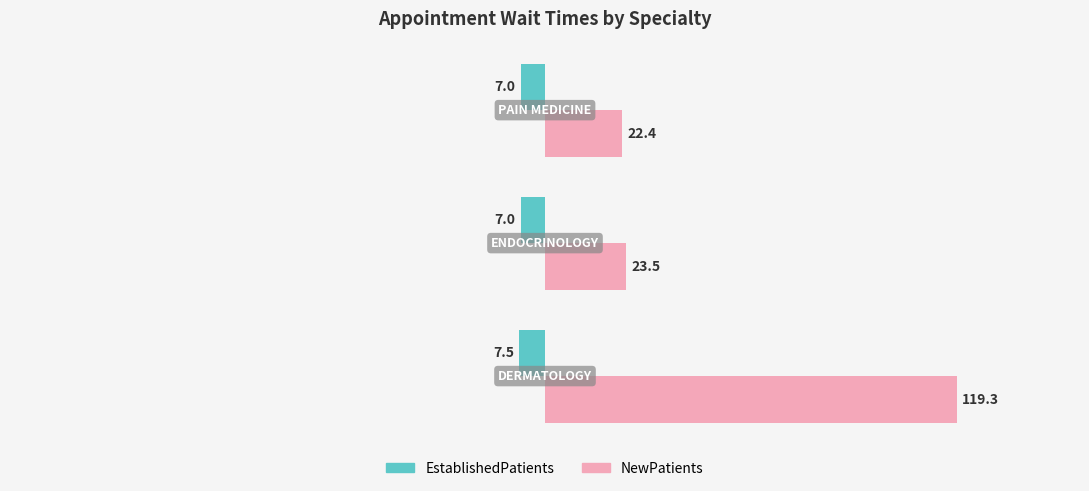

At how many categories does at least one series exceed 27?

1